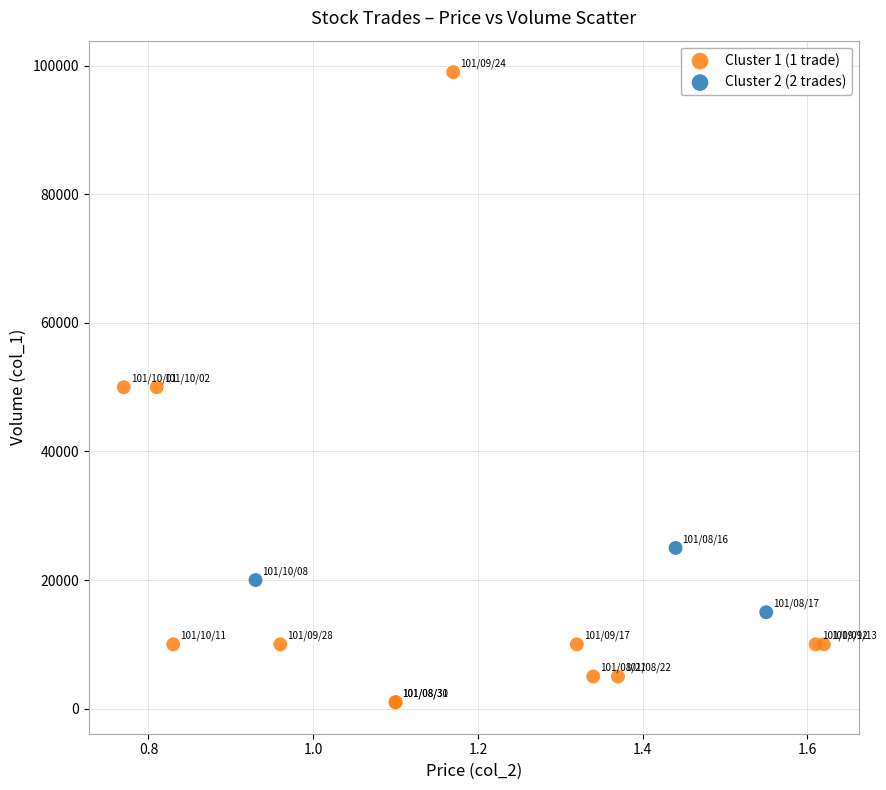

Which series has the largest Y range (max minus min)?

Cluster 1 (1 trade)